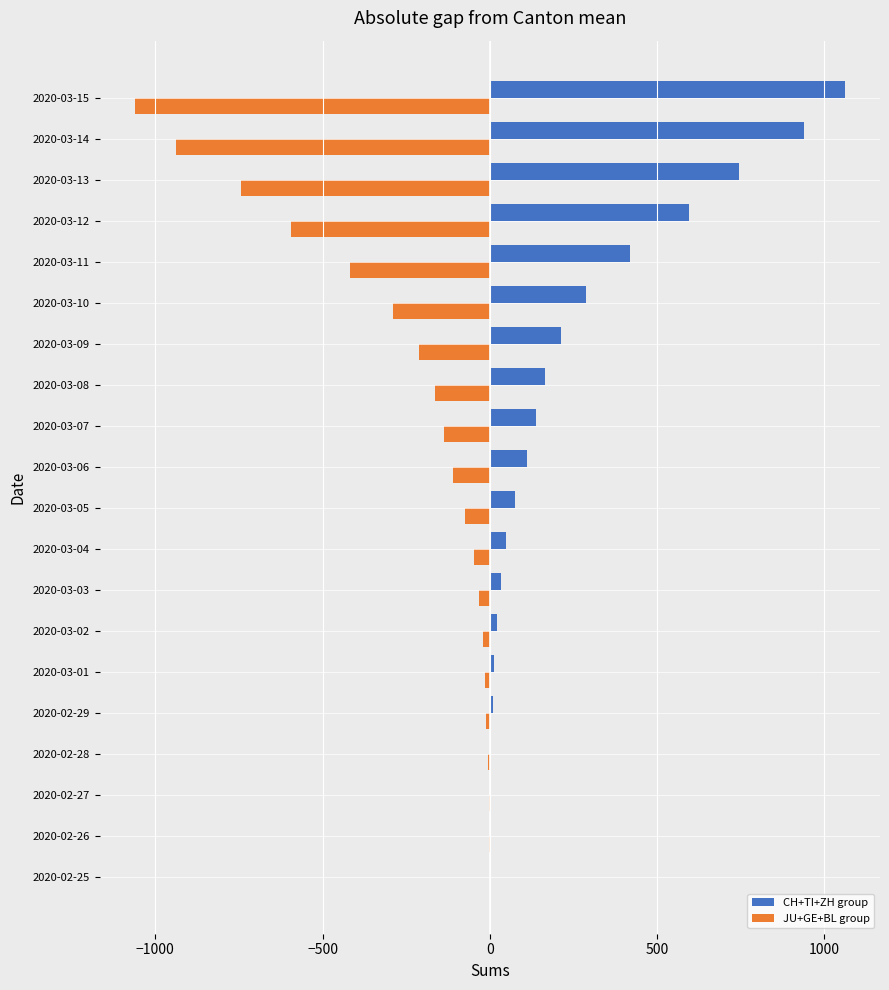

What are all the series names shown in the legend?

CH+TI+ZH group, JU+GE+BL group